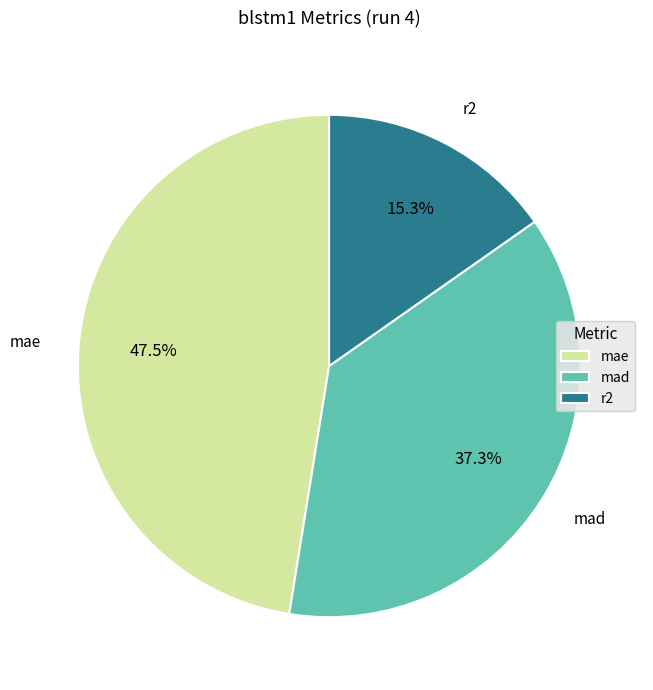

To the nearest percent, what is the combined percentage of mae and mad?

85%